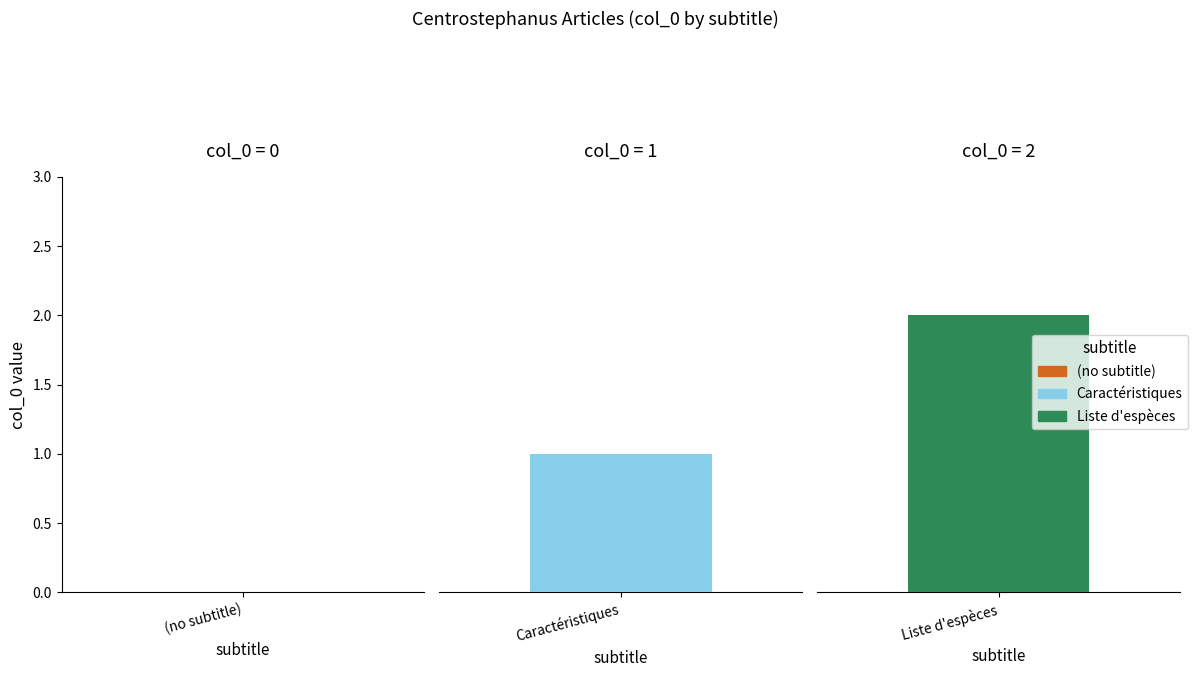

What is the average value?

1